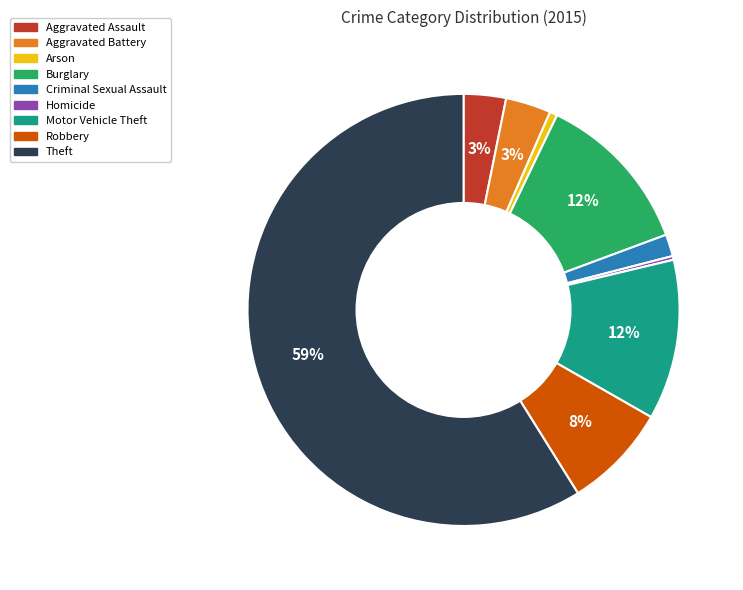

Is there a majority slice in this chart?

Yes